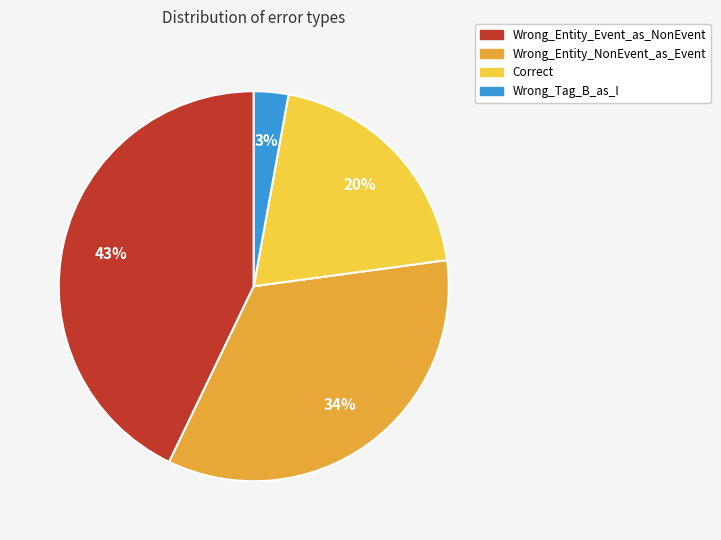

Which has a higher value, Wrong_Entity_Event_as_NonEvent or Wrong_Entity_NonEvent_as_Event?

Wrong_Entity_Event_as_NonEvent